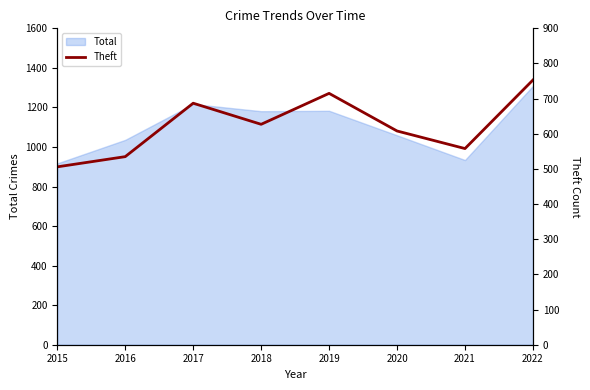

List the labels in order of value, smallest first.

2015, 2016, 2021, 2020, 2018, 2017, 2019, 2022